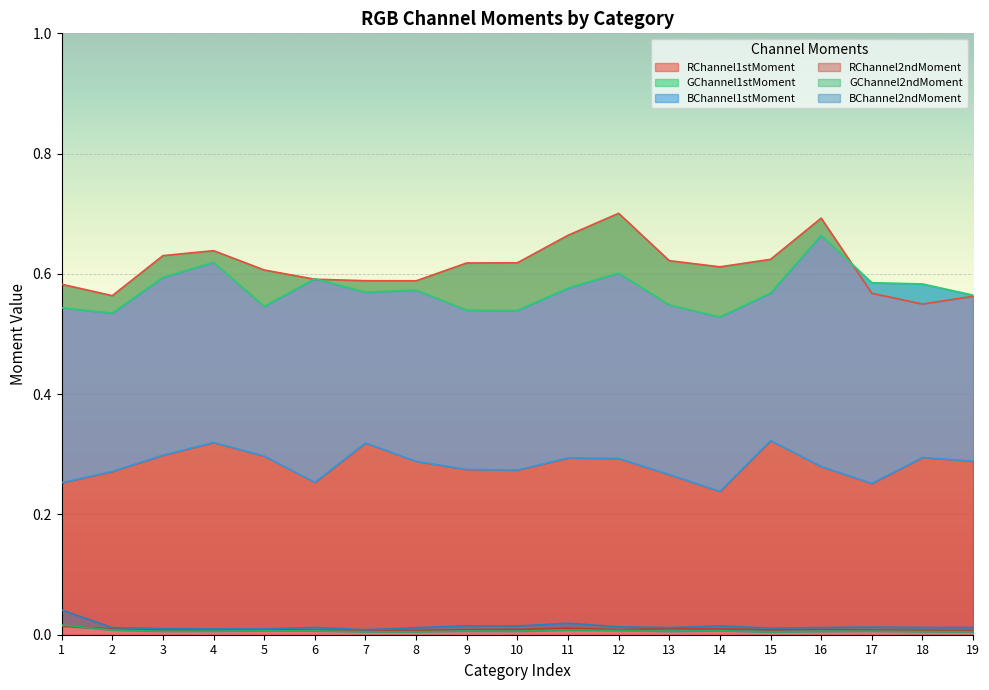

The value of RChannel1stMoment at 15 is 1.1. True or false?

False